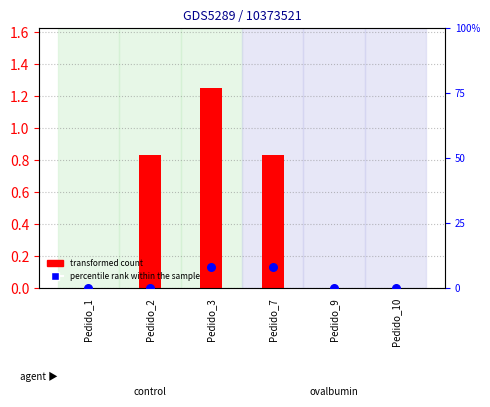

Which series reaches the maximum Y coordinate?

transformed count